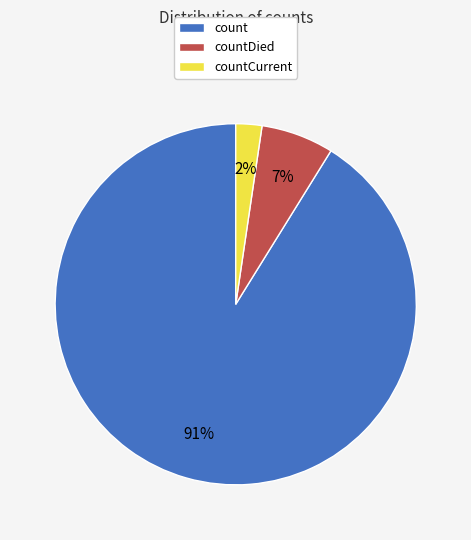

Is there any slice that represents more than half of the pie?

Yes